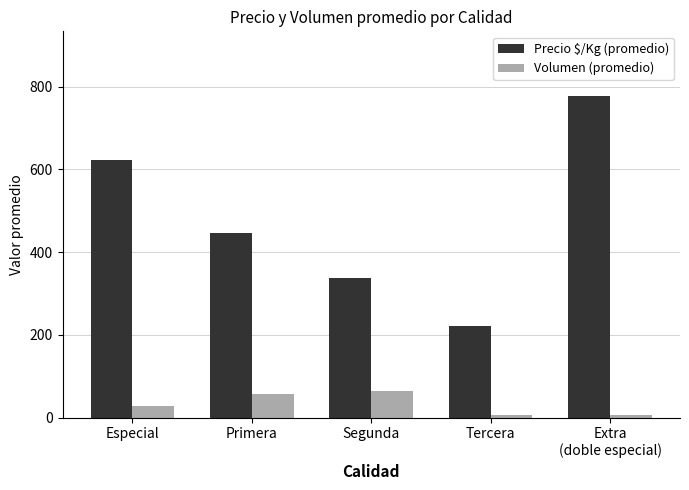

How many data points in Volumen (promedio) are less than 28?

2